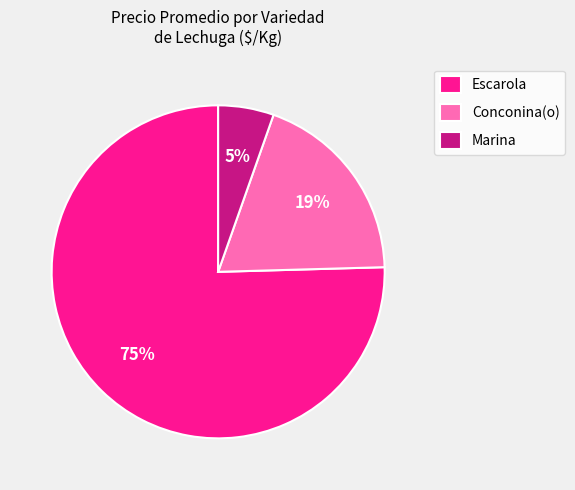

Which category has the smallest portion of the pie?

Marina